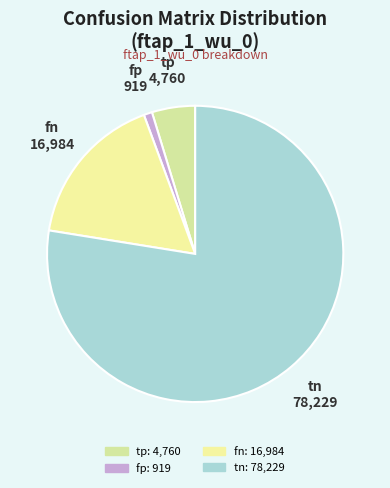

Is the sum of tp and fp greater than half?

No